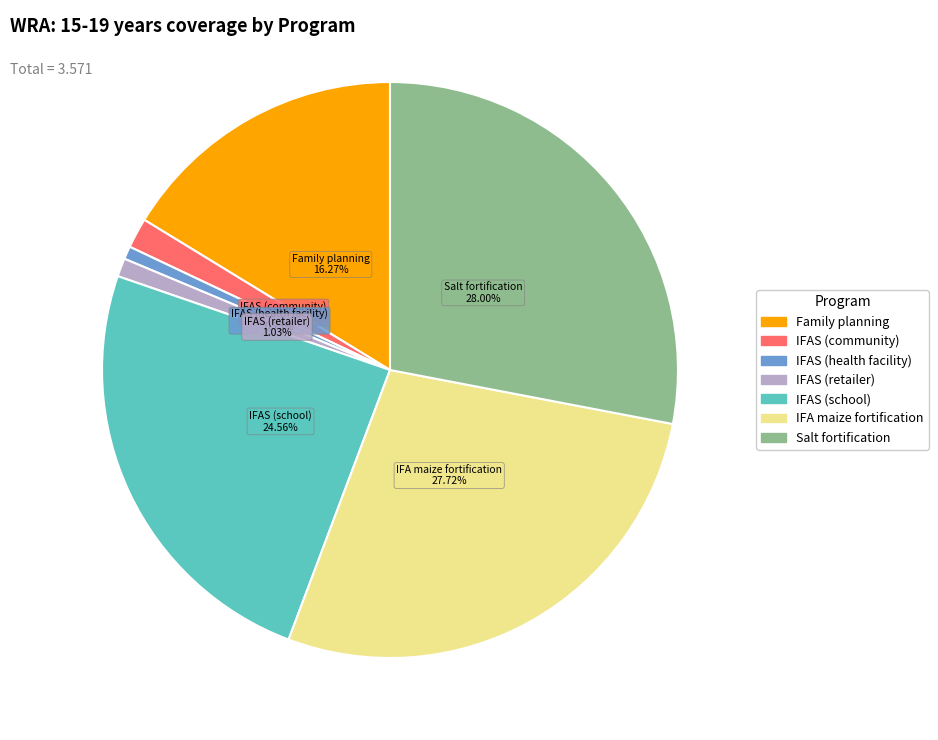

Is there a majority slice in this chart?

No